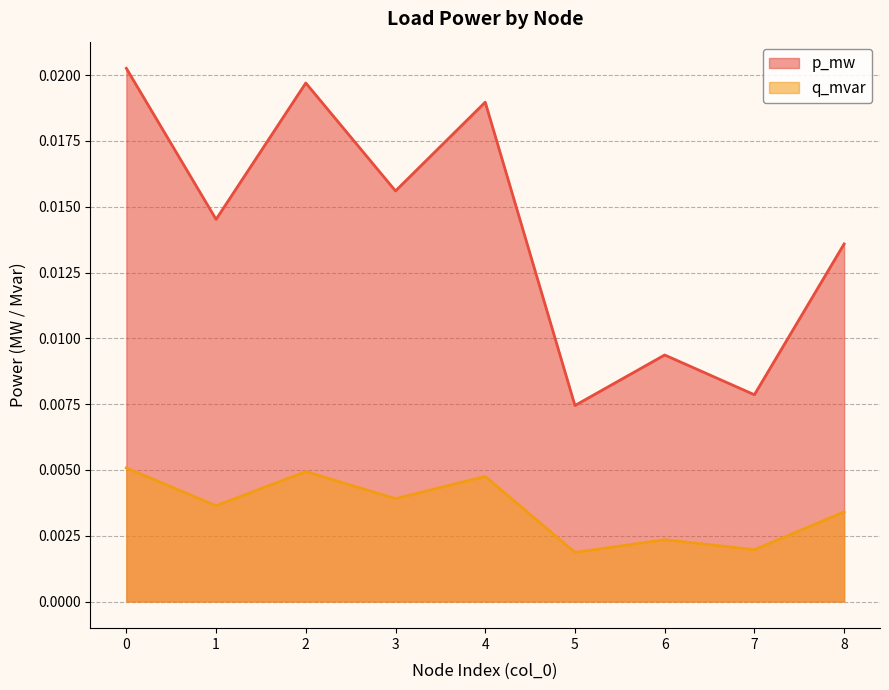

Rank the categories by q_mvar value from lowest to highest.

5, 7, 6, 8, 1, 3, 4, 2, 0